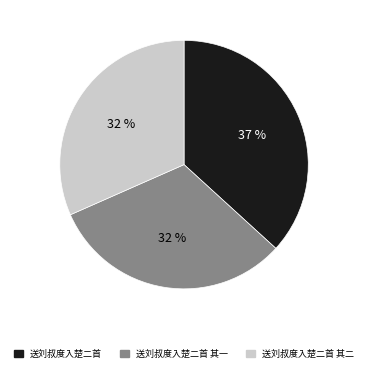

To the nearest percent, what is the average slice percentage?

33%